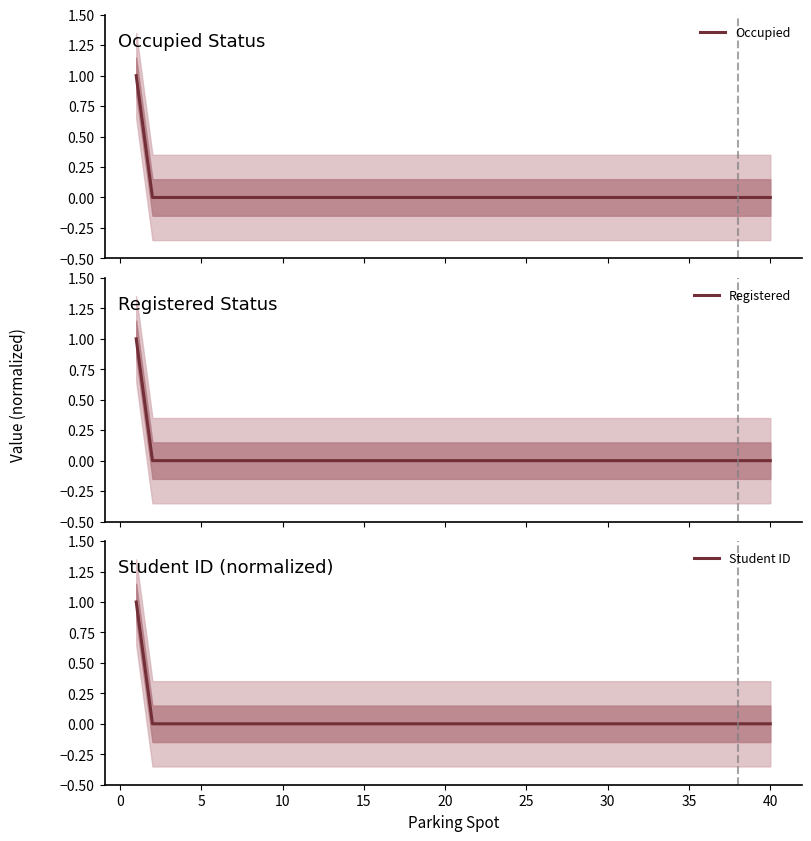

Which series has the largest total across all categories?

Occupied